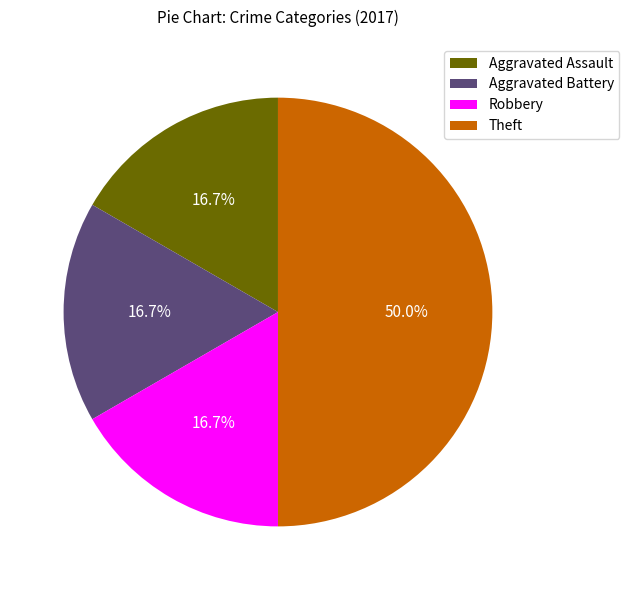

Is the sum of Theft and Aggravated Assault greater than half?

Yes